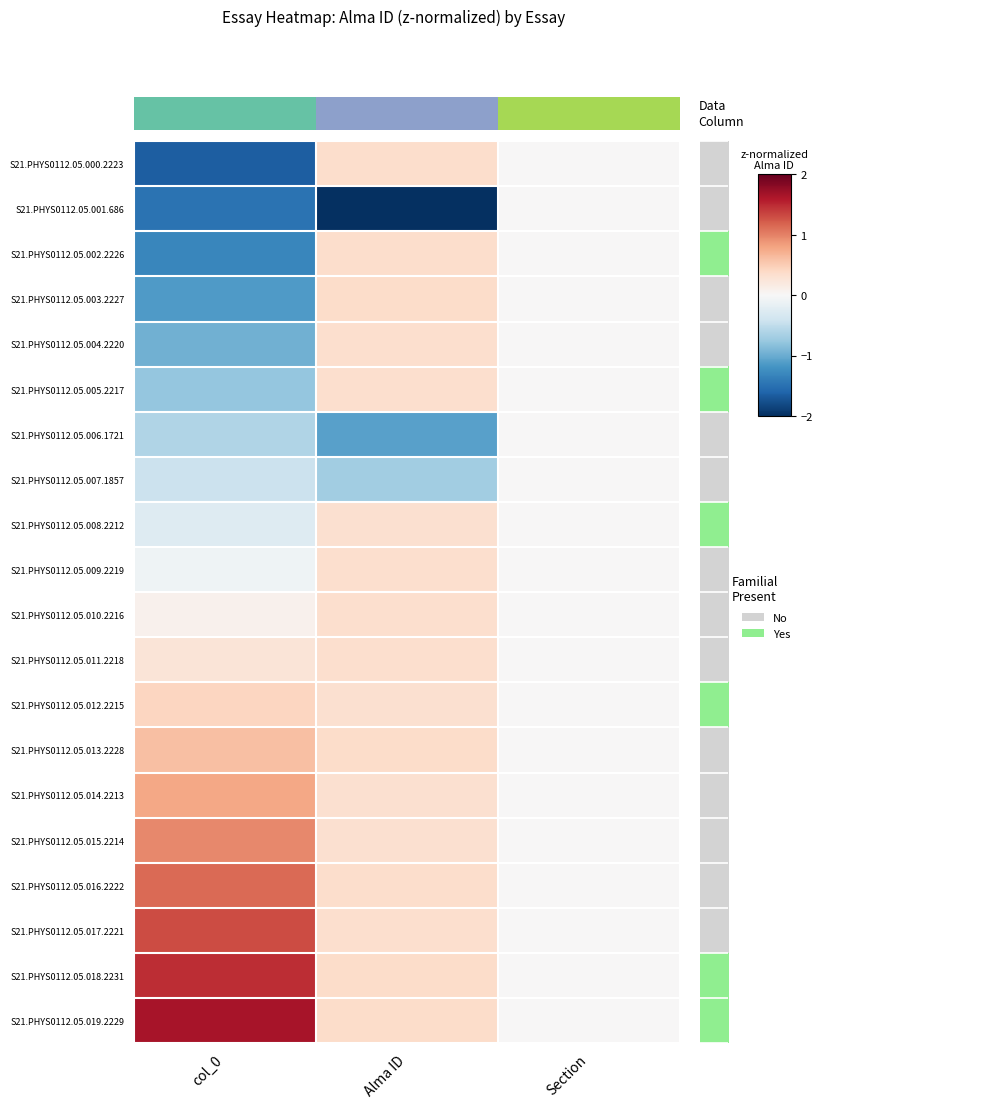

Rank the series by their maximum value, from lowest to highest.

S21.PHYS0112.05.001.686, S21.PHYS0112.05.006.1721, S21.PHYS0112.05.007.1857, S21.PHYS0112.05.008.2212, S21.PHYS0112.05.010.2216, S21.PHYS0112.05.005.2217, S21.PHYS0112.05.011.2218, S21.PHYS0112.05.009.2219, S21.PHYS0112.05.004.2220, S21.PHYS0112.05.000.2223, S21.PHYS0112.05.002.2226, S21.PHYS0112.05.003.2227, S21.PHYS0112.05.012.2215, S21.PHYS0112.05.013.2228, S21.PHYS0112.05.014.2213, S21.PHYS0112.05.015.2214, S21.PHYS0112.05.016.2222, S21.PHYS0112.05.017.2221, S21.PHYS0112.05.018.2231, S21.PHYS0112.05.019.2229